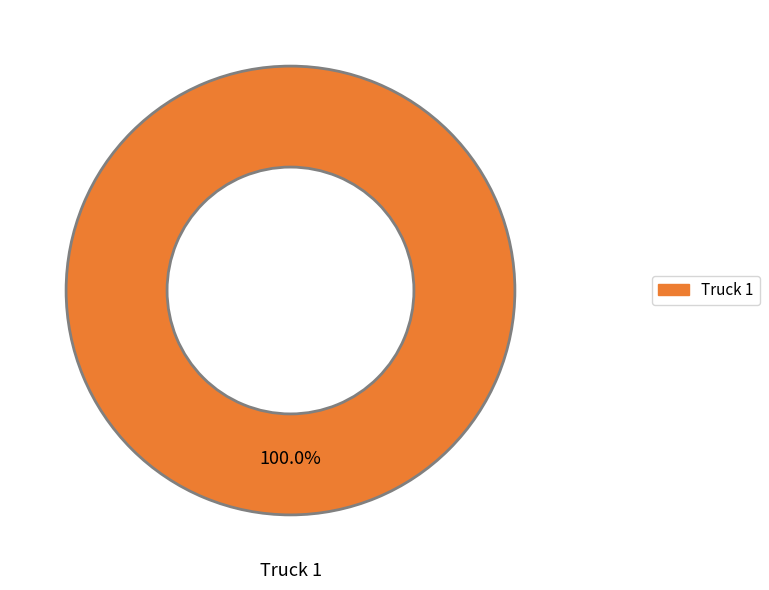

Rank the categories by value from lowest to highest.

Truck 1